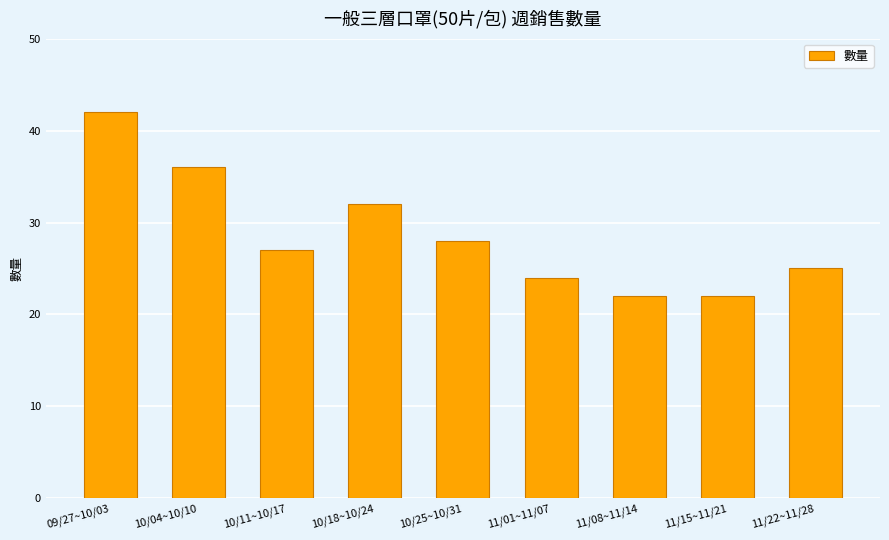

What is the value of the 2nd bar from the left?

36